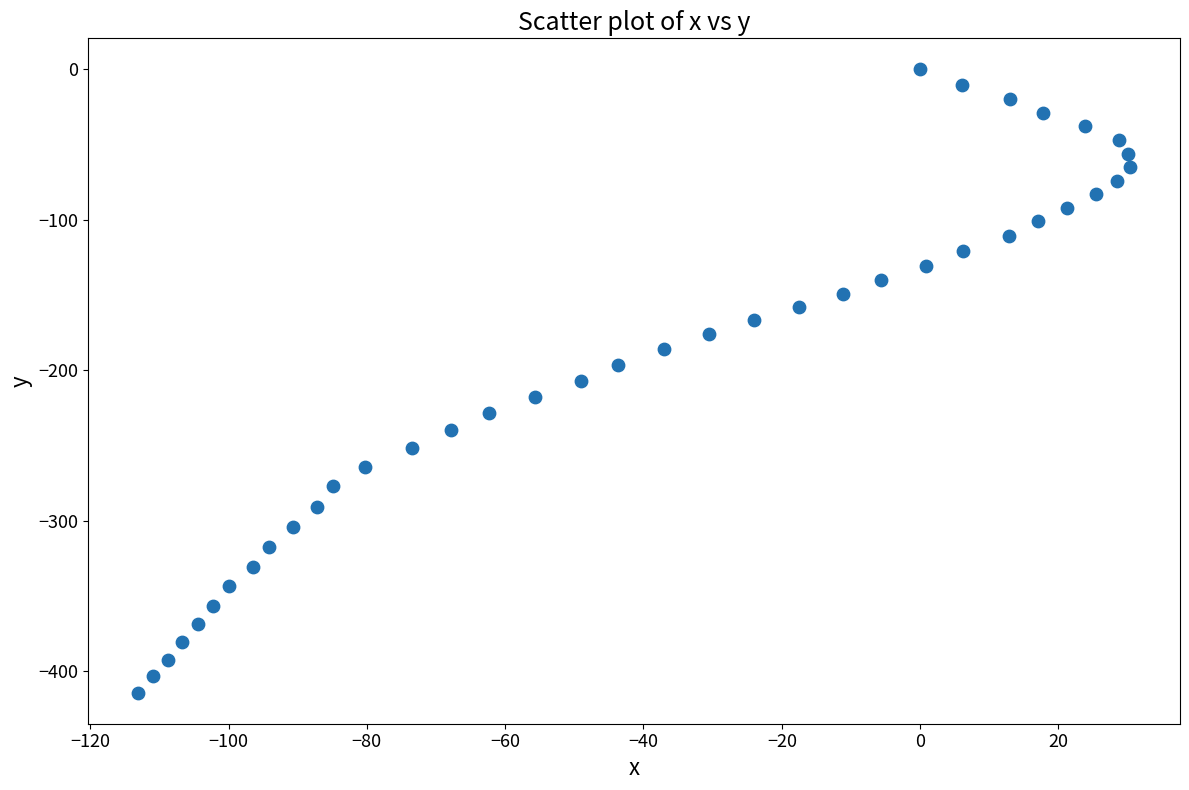

What is the range of Y values (max minus min)?

414.3